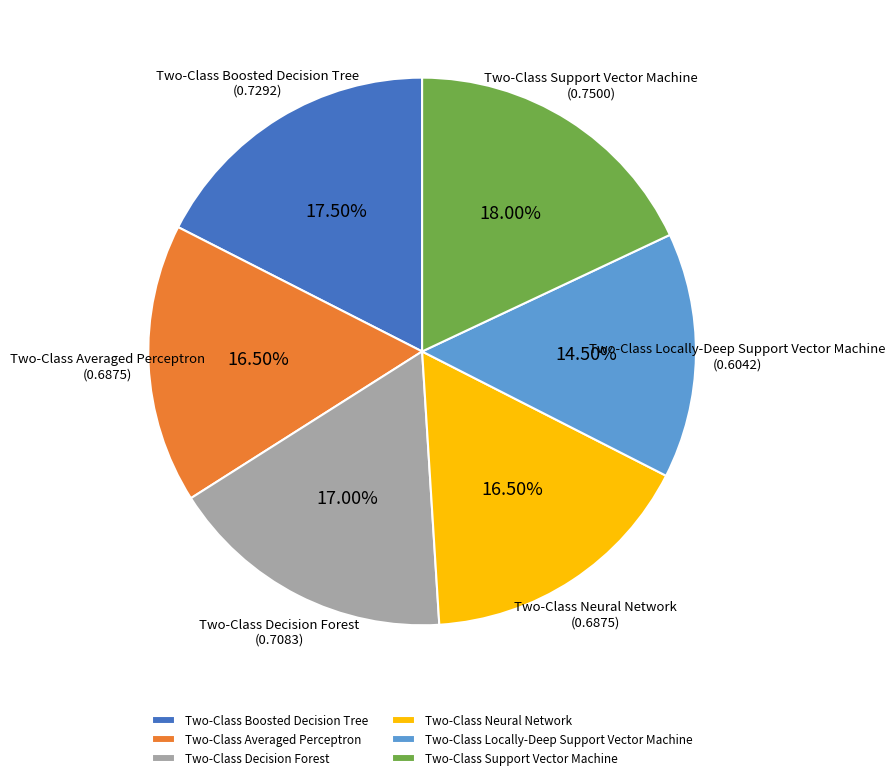

Is Two-Class Support Vector Machine the majority of the pie?

No